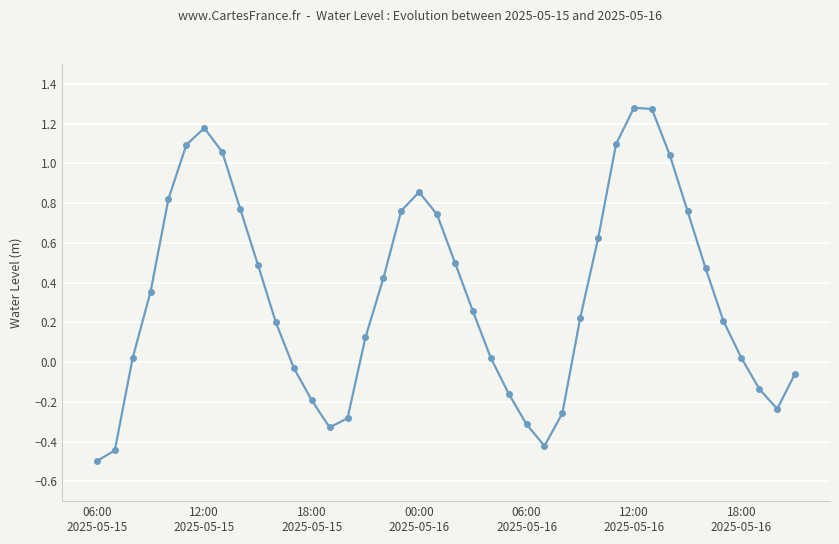

What is the smallest value displayed?

-0.5